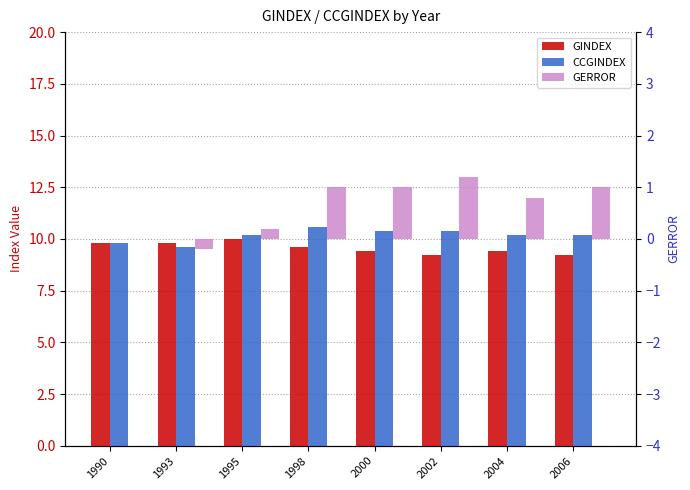

Reading left to right, transcribe all the data shown in this chart.

GINDEX: 9.8	9.8	10.0	9.6	9.4	9.2	9.4	9.2
CCGINDEX: 9.8	9.6	10.2	10.6	10.4	10.4	10.2	10.2
GERROR: 0.0	-0.2	0.2	1.0	1.0	1.2	0.8	1.0